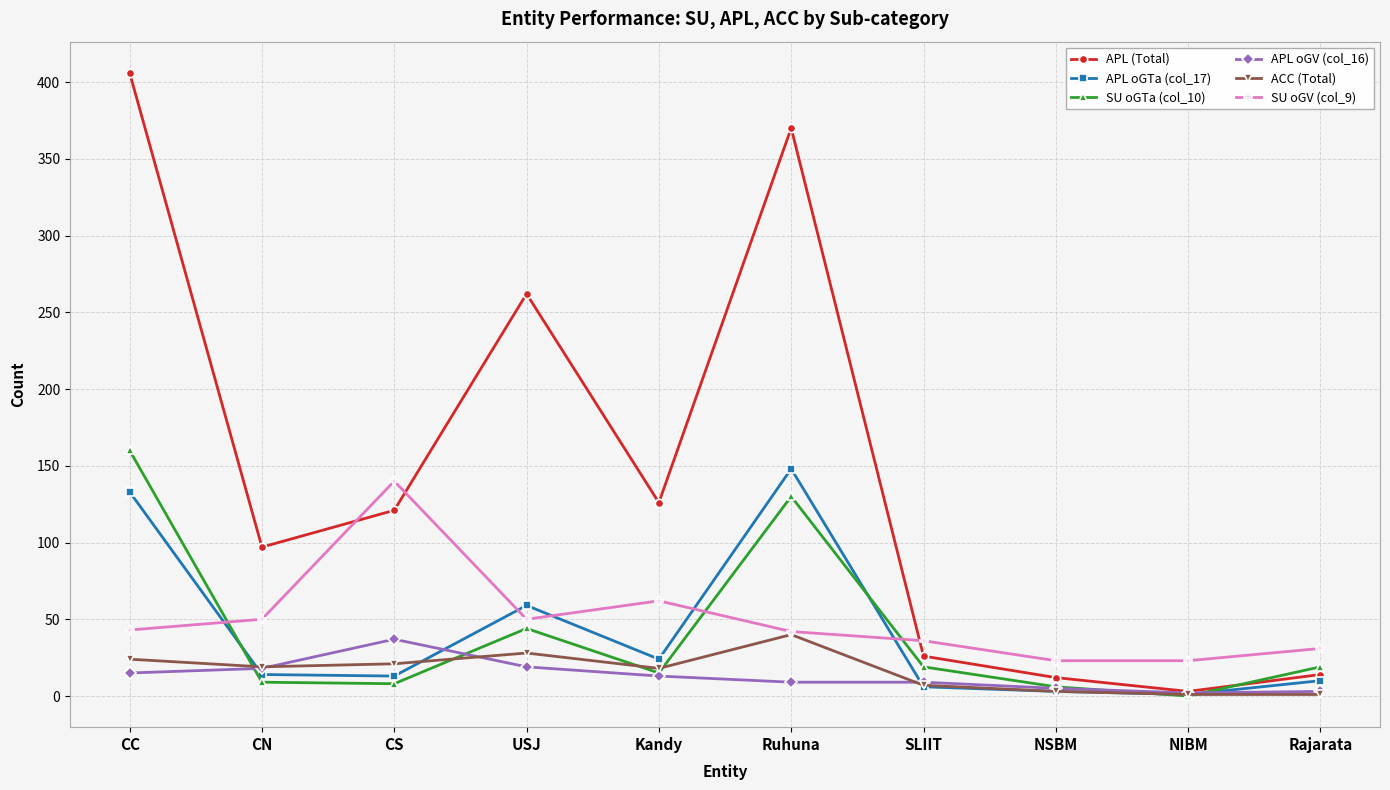

What is the label of the 9th point from the right?

CN